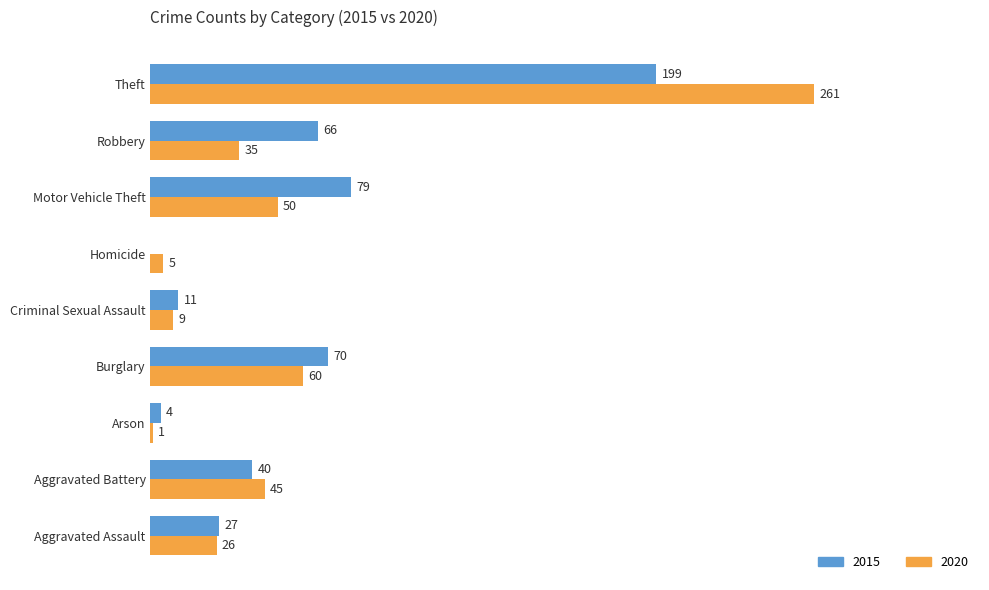

Where is 2015 nearest to the value 99?

Motor Vehicle Theft